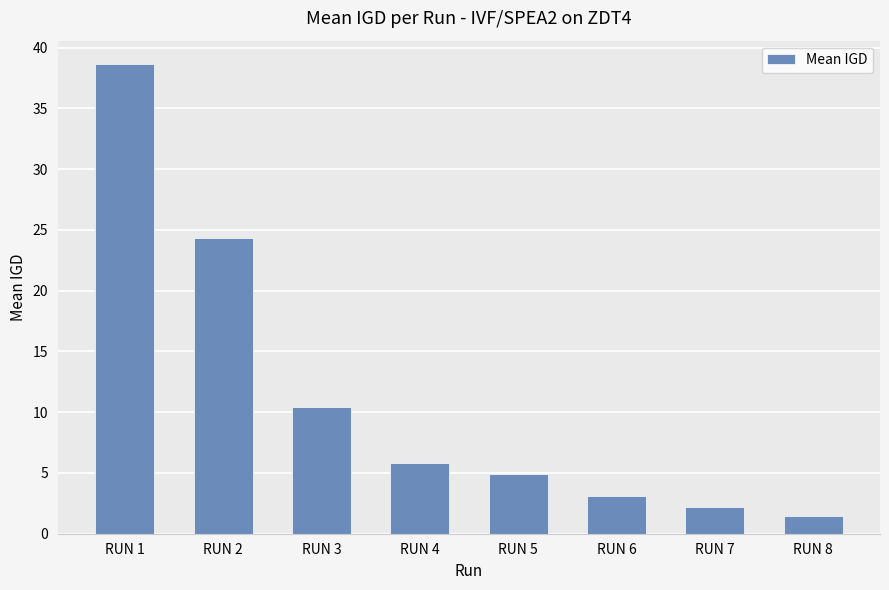

What is the difference between the maximum and minimum values?

37.1